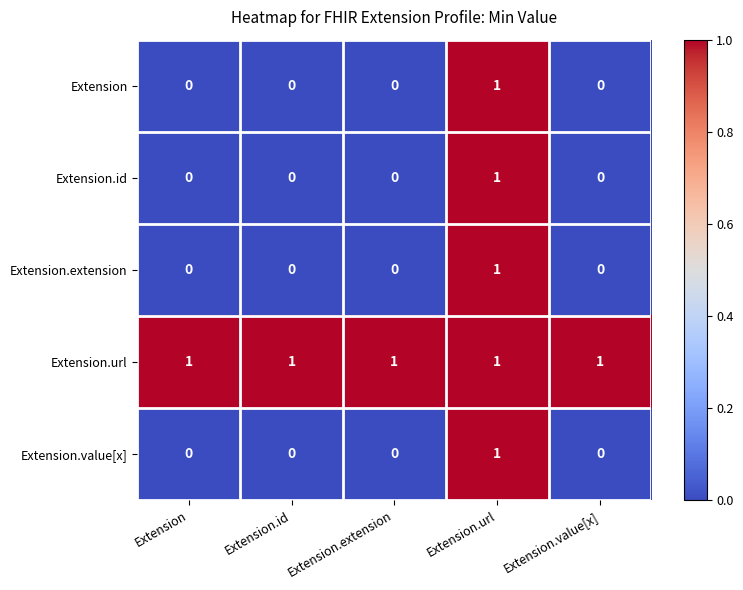

The Extension.id series shows 0 at Extension.url. True or false?

False